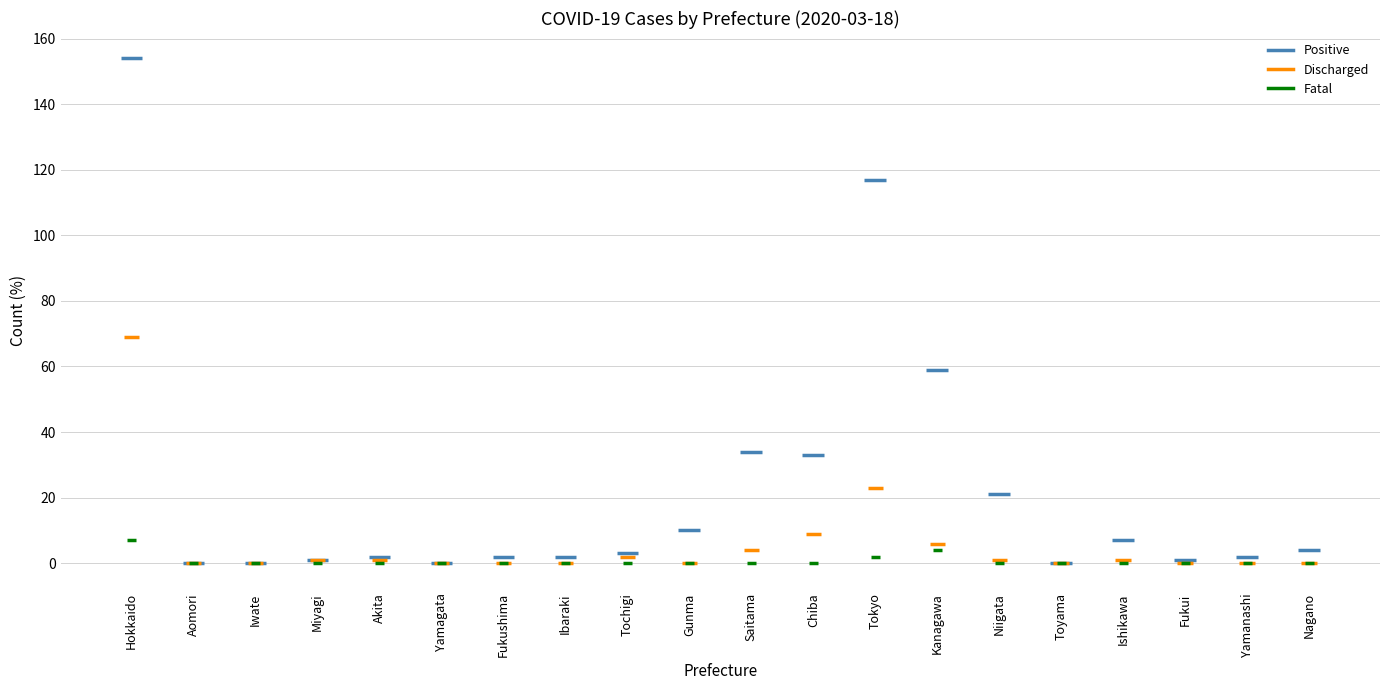

What is the average value of the Discharged series?

6